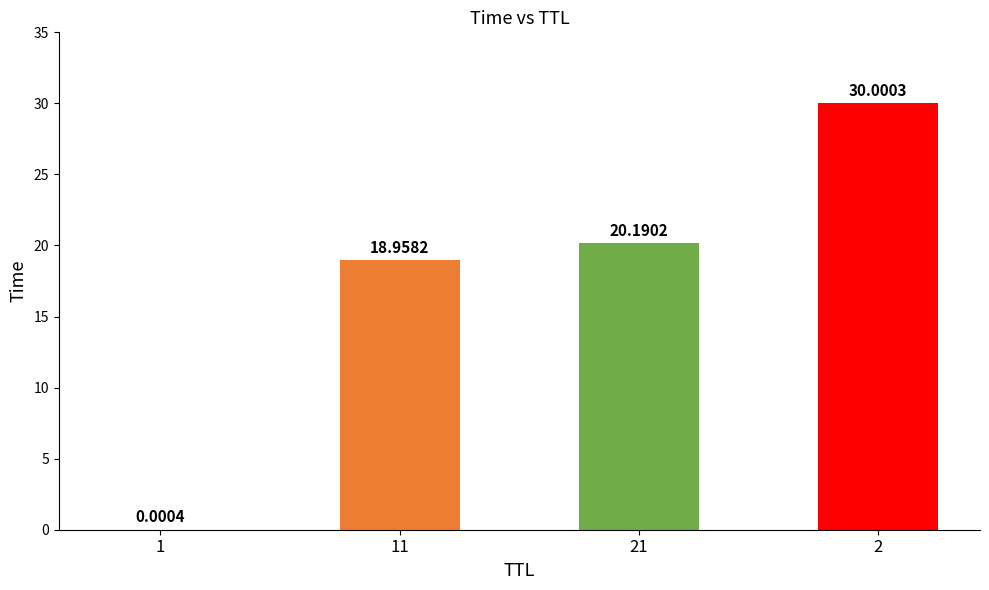

Are the bars horizontal?

No